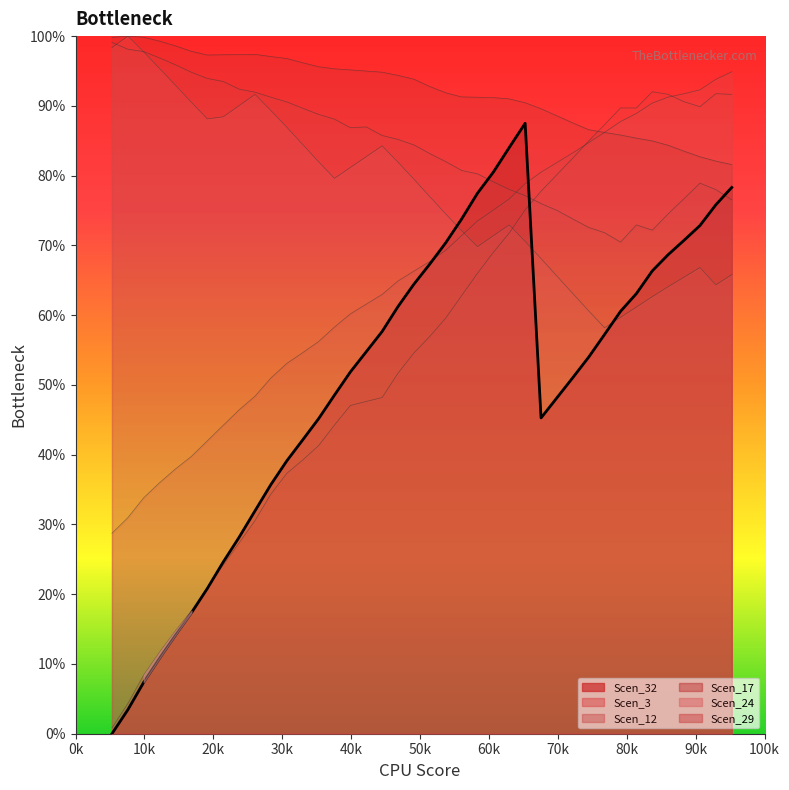

In Scen_17, how many points are higher than both neighbors (excluding endpoints)?

2